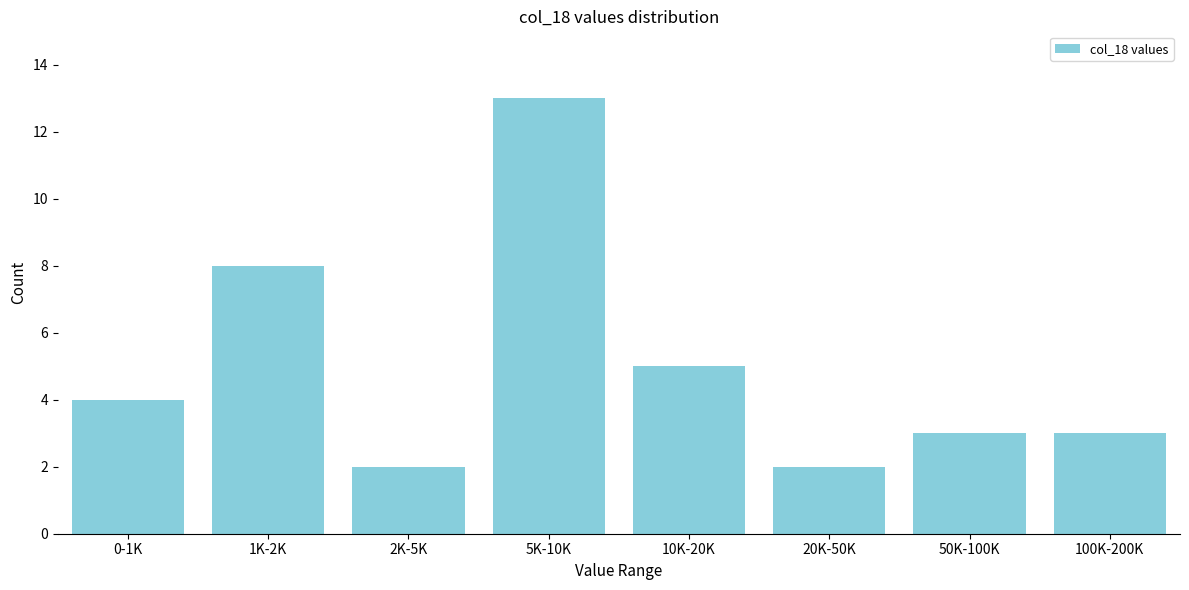

Reading left to right, what are all the values shown in this chart?

0-1K=4	1K-2K=8	2K-5K=2	5K-10K=13	10K-20K=5	20K-50K=2	50K-100K=3	100K-200K=3